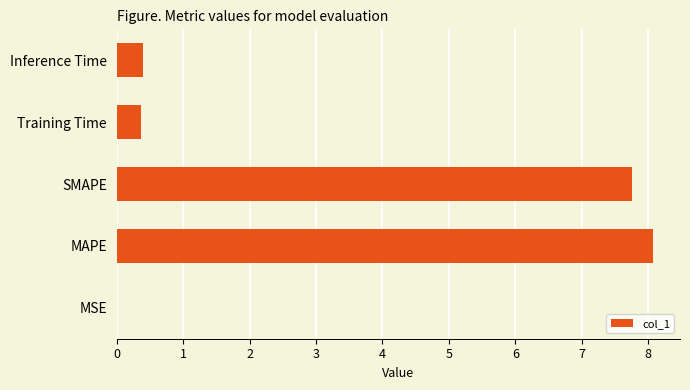

What is the average value?

3.3